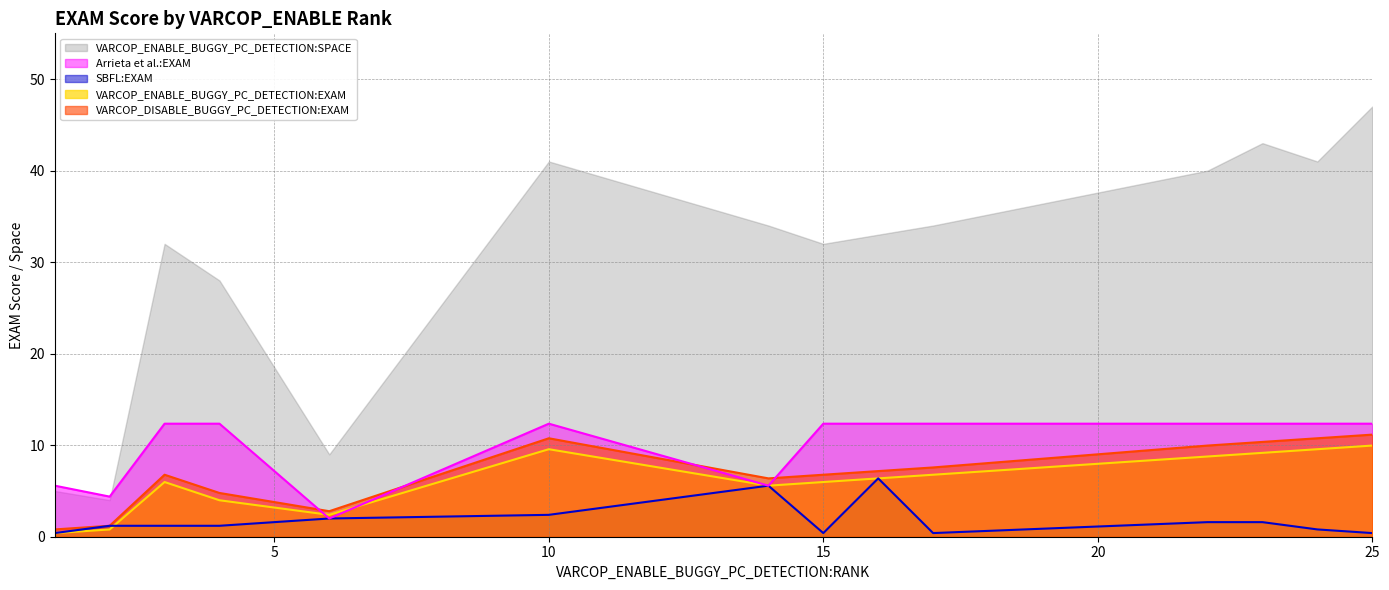

Where is the first local maximum for Arrieta et al.:EXAM?

10